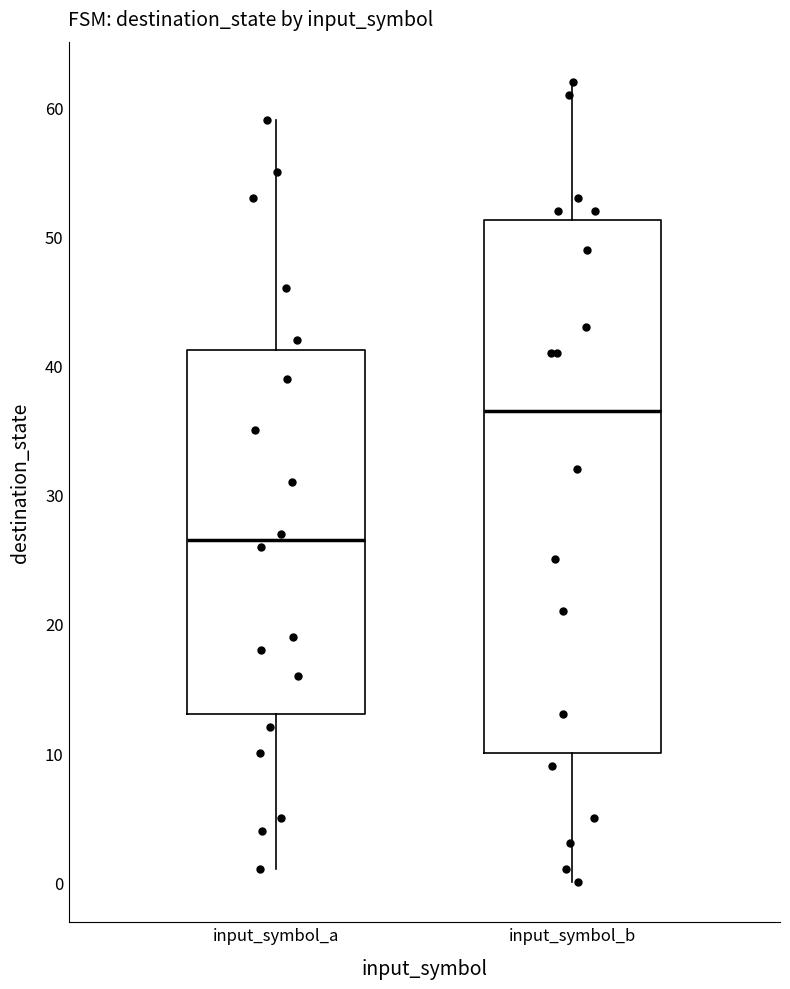

Where is the upper edge of the box for input_symbol_b on the y-axis? The values are not printed on the chart, so give them approximately, as read against the axis.

51